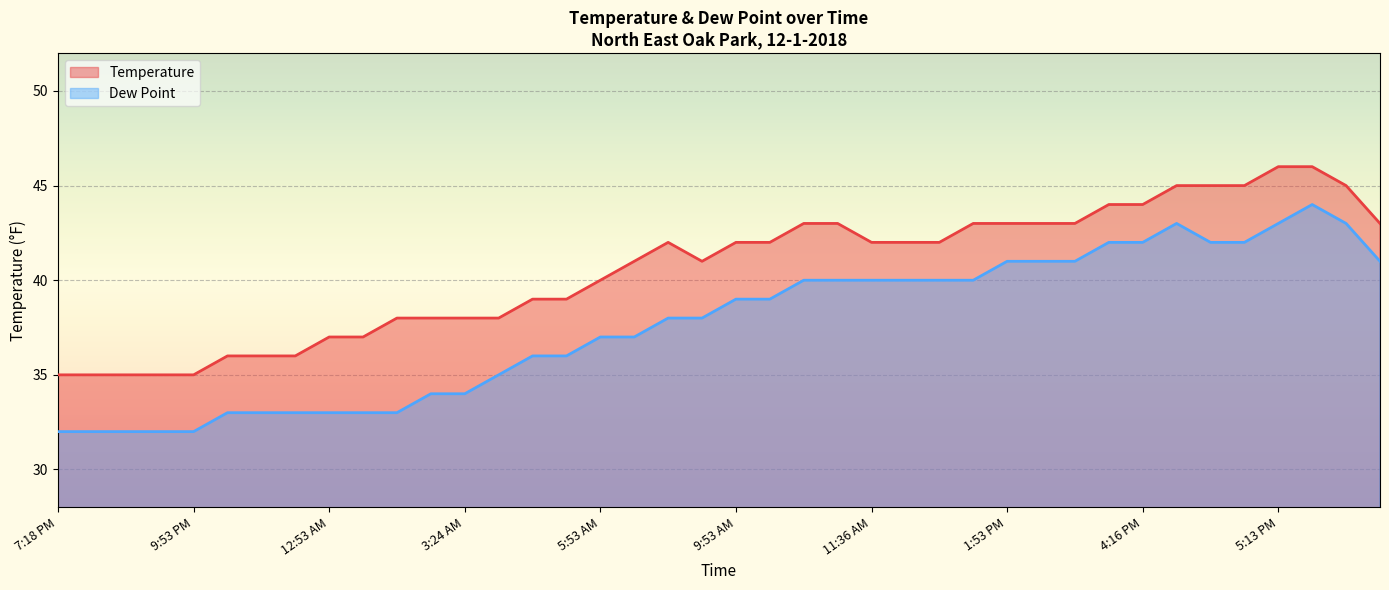

At which category is the sum across all series the highest?

5:30 PM